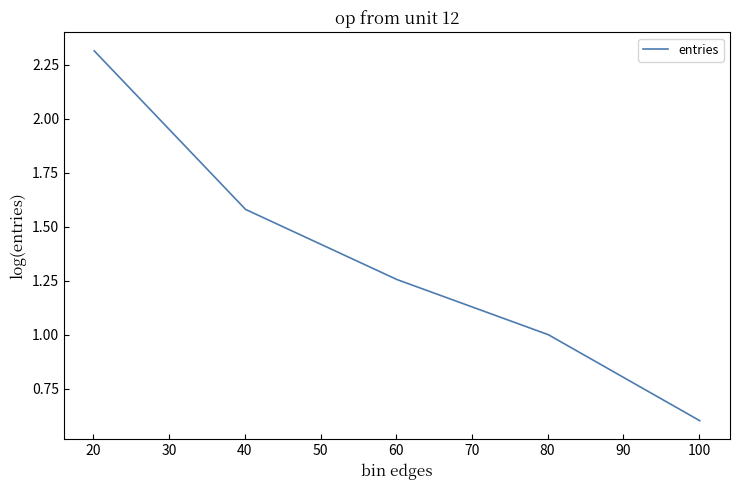

Is this an area chart (filled region under the line)?

No